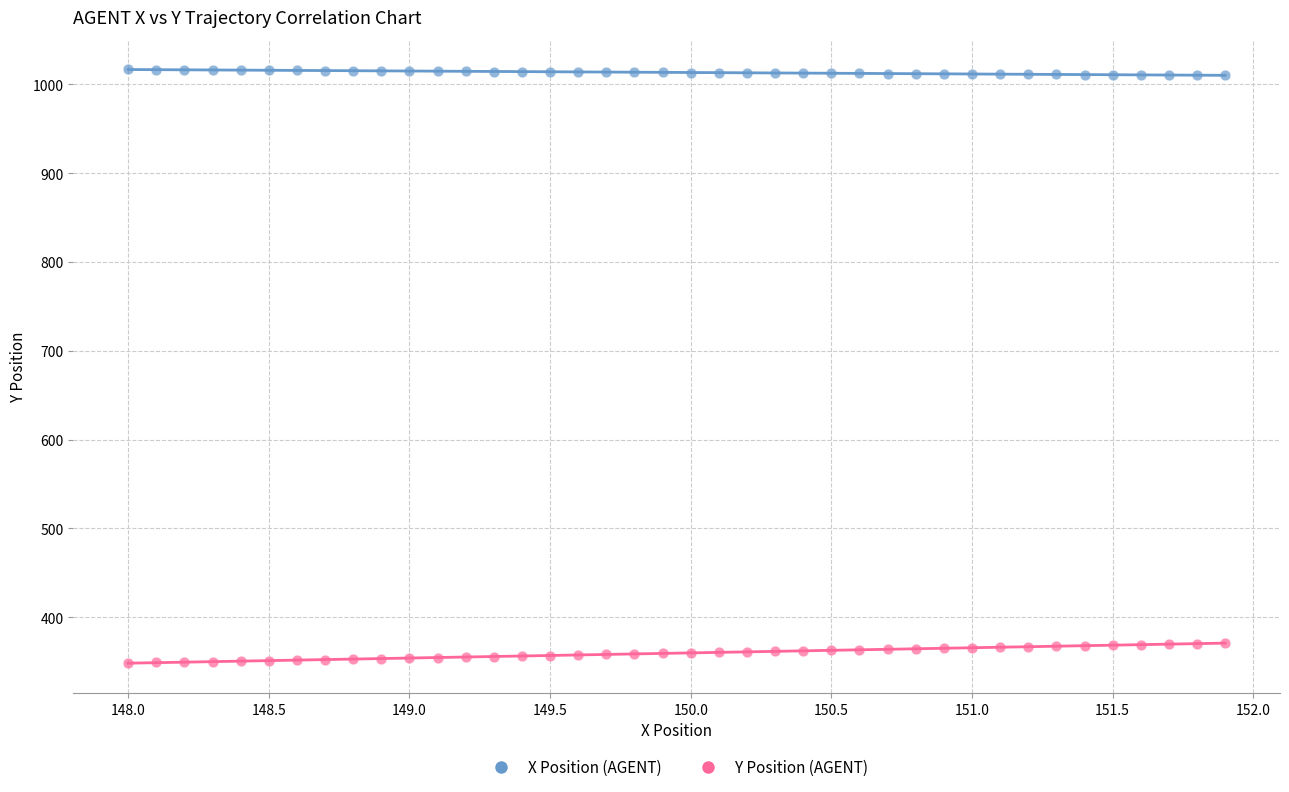

Which series has the largest Y range (max minus min)?

Y Position (AGENT)